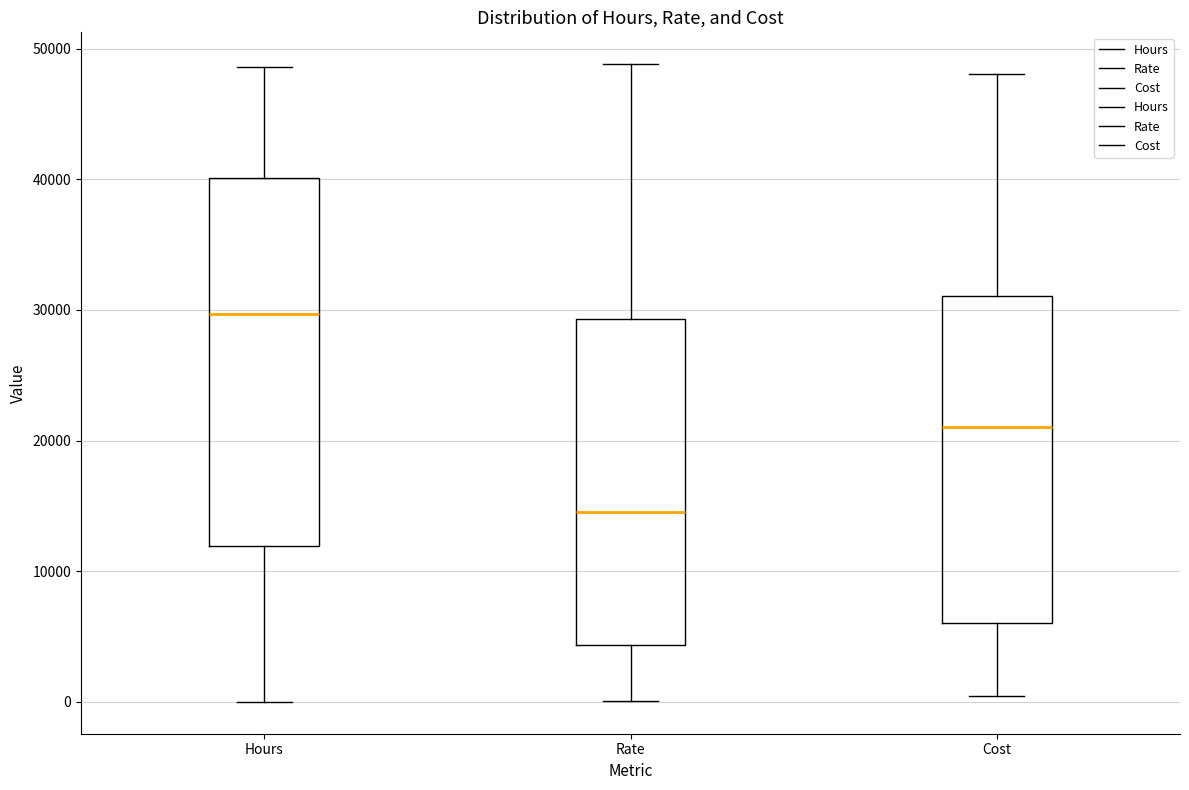

Reading left to right, read every box against the y-axis: the position of its median line, the range the box covers, and the ends of its whiskers. The values are not printed on the chart, so give them approximately, as read against the axis.

Hours: median 30000, box 12000 to 40000, whiskers 0 to 49000
Rate: median 15000, box 4000 to 29000, whiskers 0 to 49000
Cost: median 21000, box 6000 to 31000, whiskers 0 to 48000